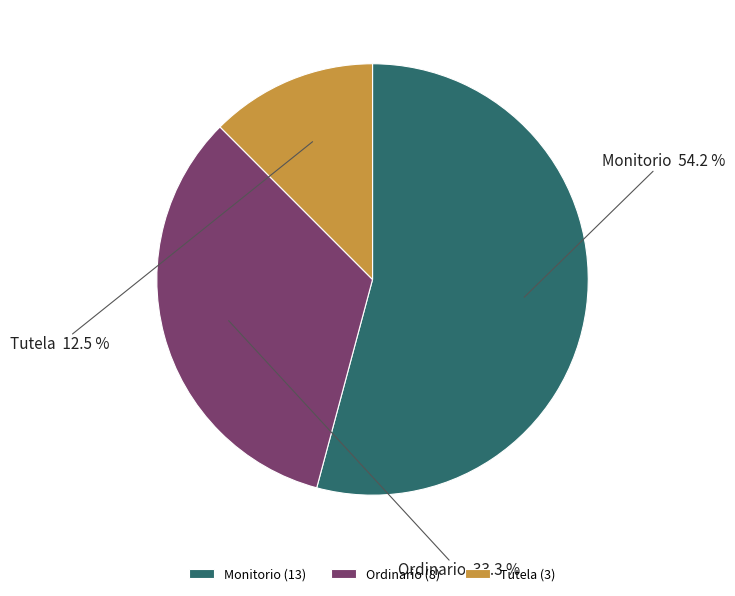

Is it true that Monitorio is 43% of the pie?

False